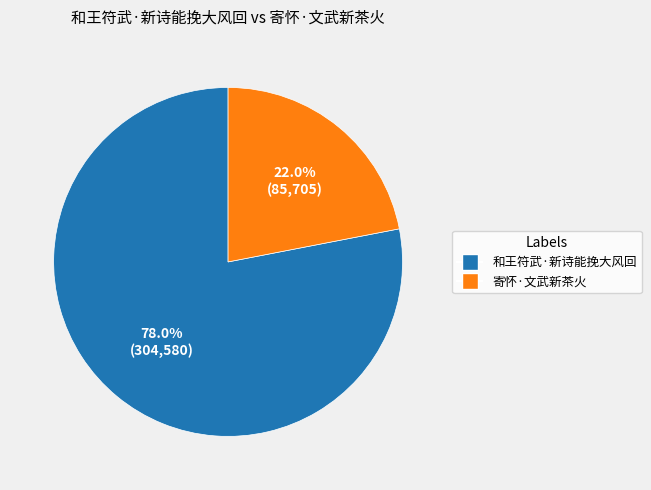

To the nearest percent, what is the combined percentage of 寄怀·文武新茶火 and 和王符武·新诗能挽大风回?

100%